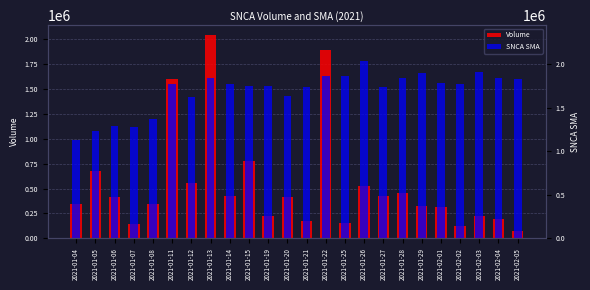

List the series in order of their peak value, lowest first.

Volume, SNCA SMA